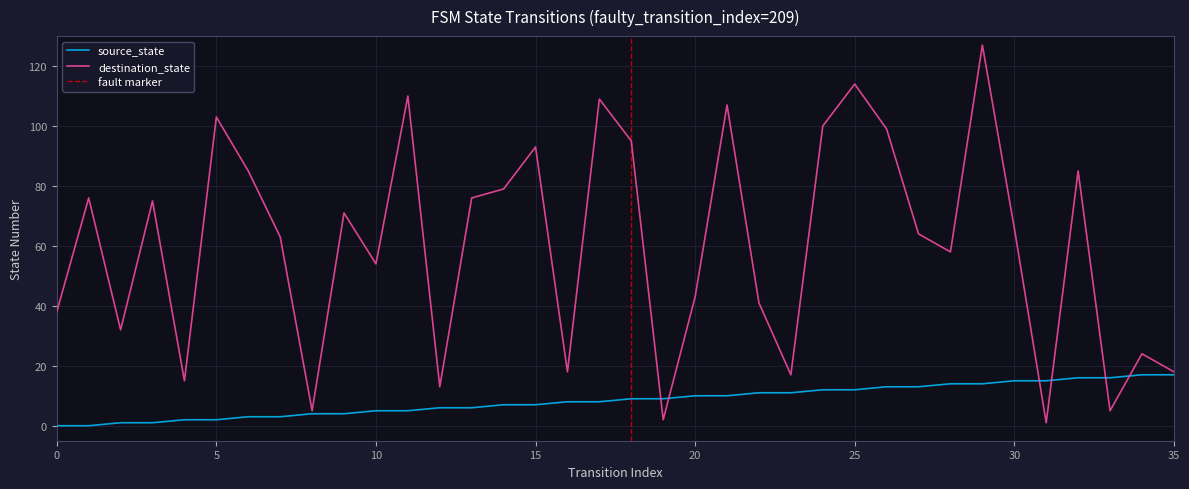

The value of source_state at 10 is 5. True or false?

True